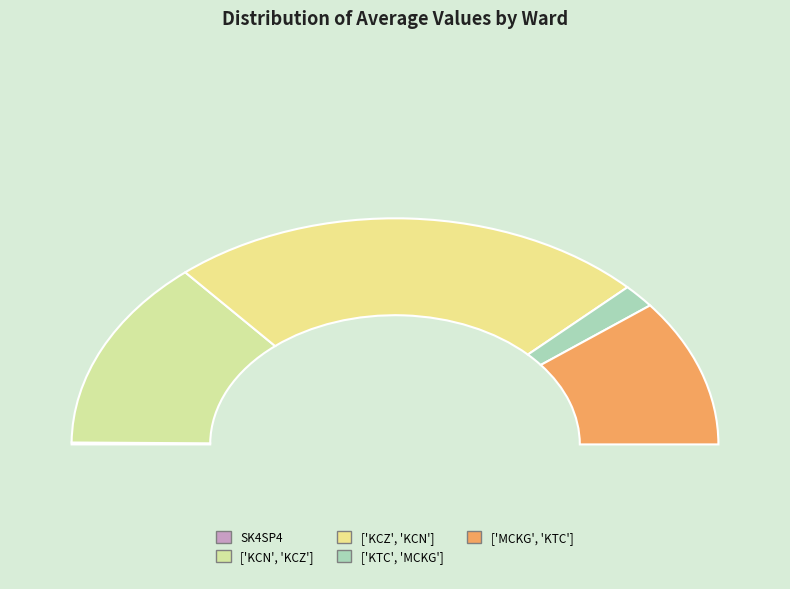

Which category has the biggest portion of the pie?

['KCZ', 'KCN']